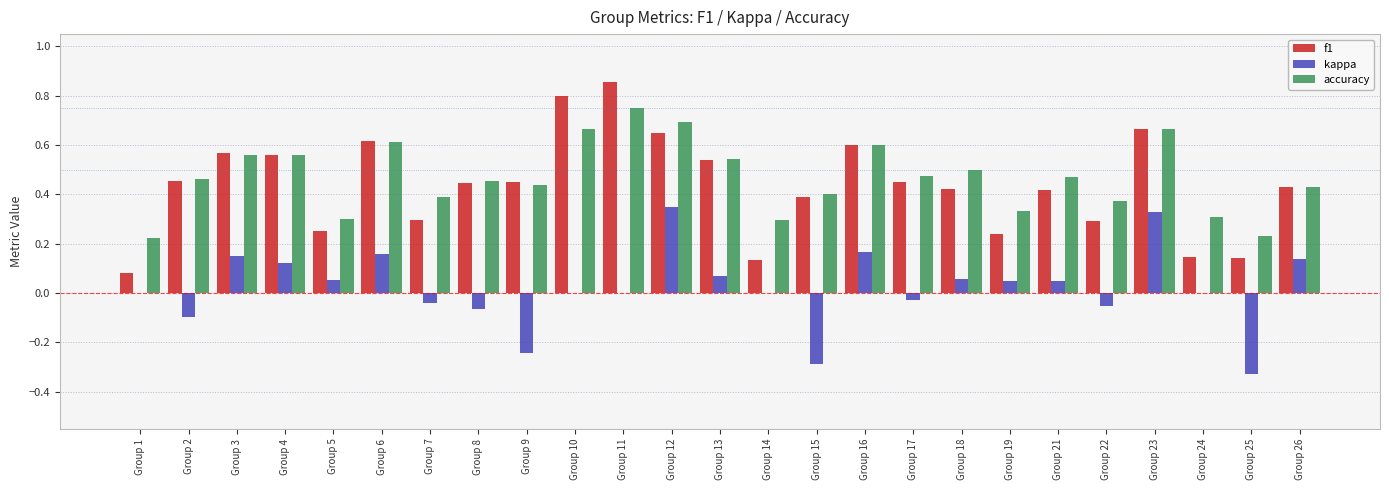

At which label does accuracy reach its peak?

Group 11